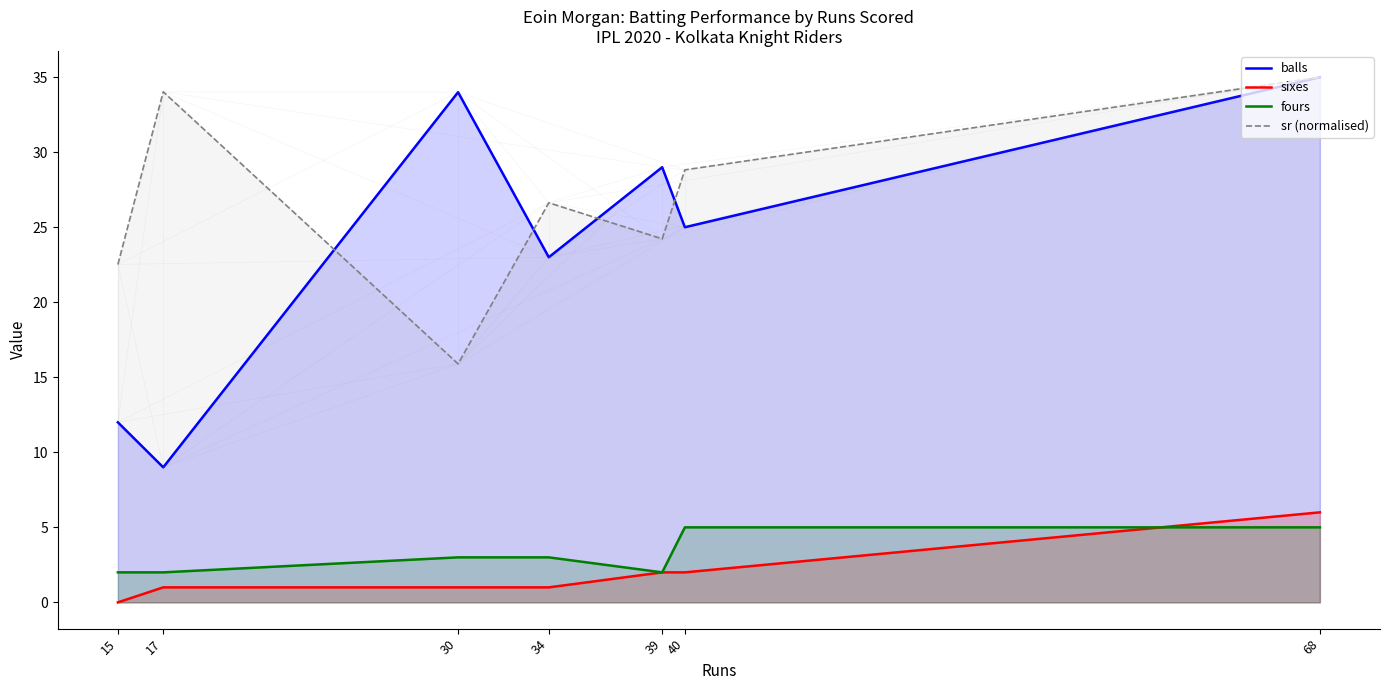

What is the sum of all balls values?

167.0